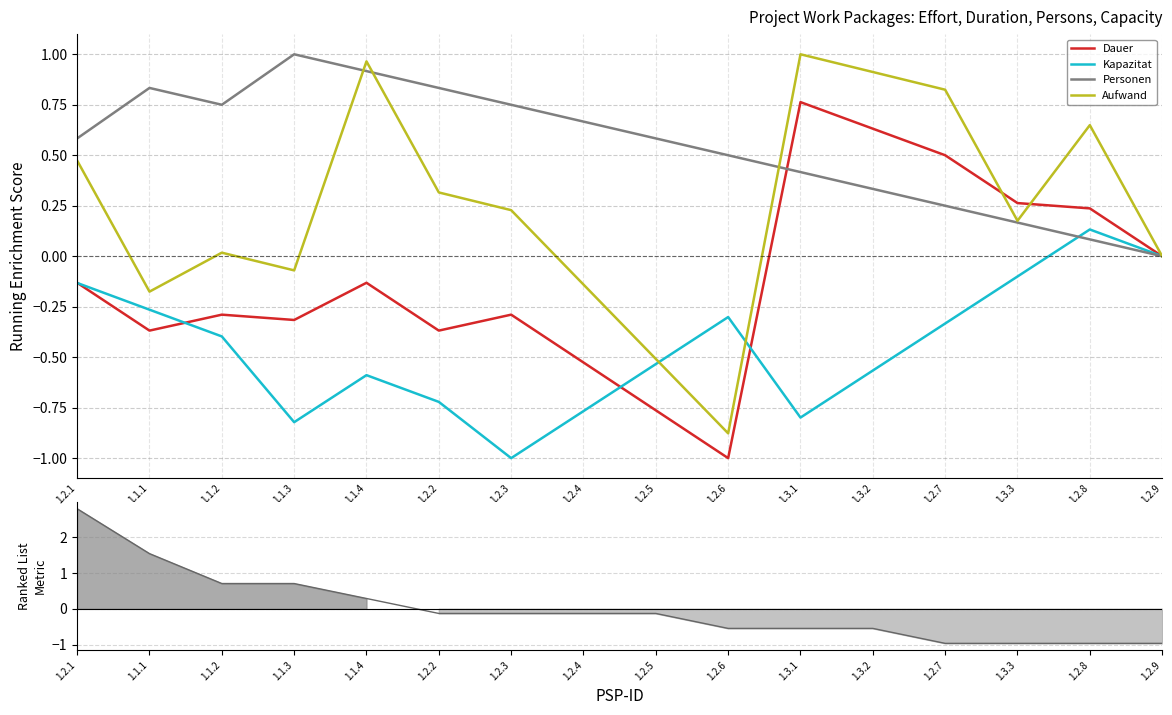

Between which two adjacent categories do Dauer and Personen first intersect?

1.2.6 and 1.3.1